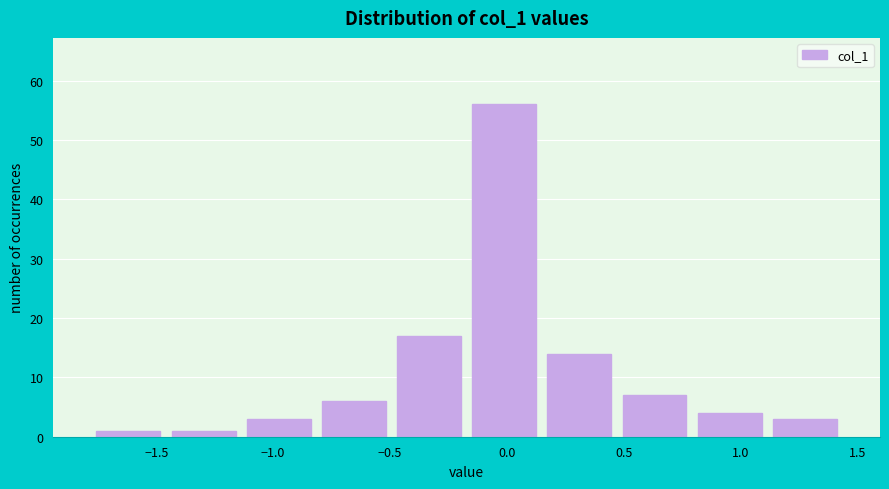

Which range on the x-axis has the tallest bar?

-0.15 to 0.15